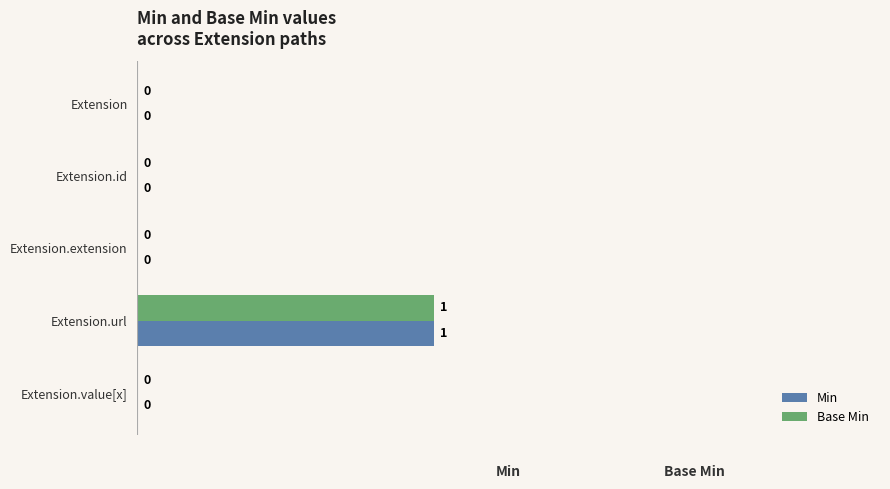

True or false: Base Min has a value of 0 at Extension.url.

False